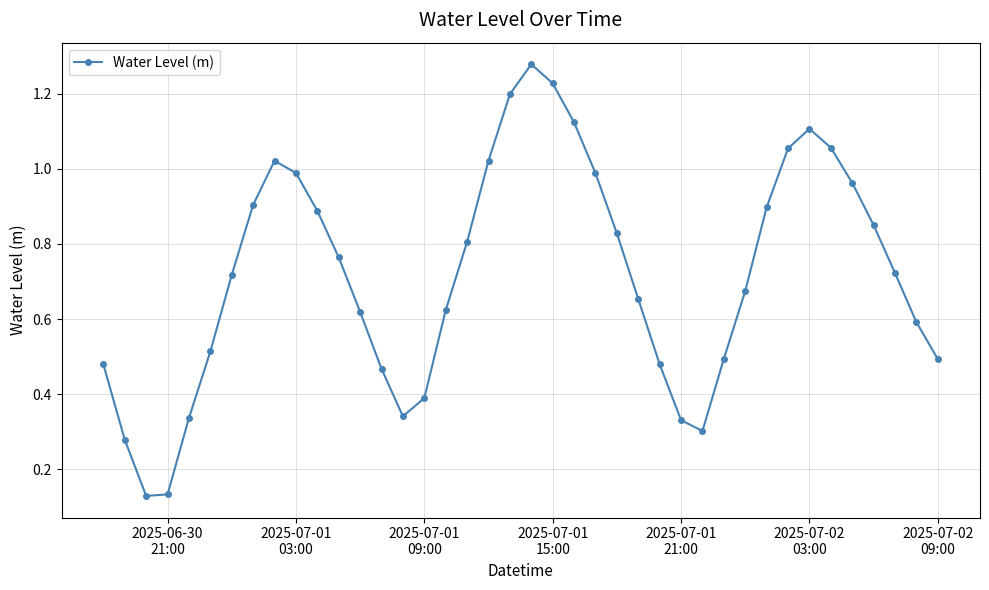

How many points are higher than both their immediate neighbors (excluding endpoints)?

3